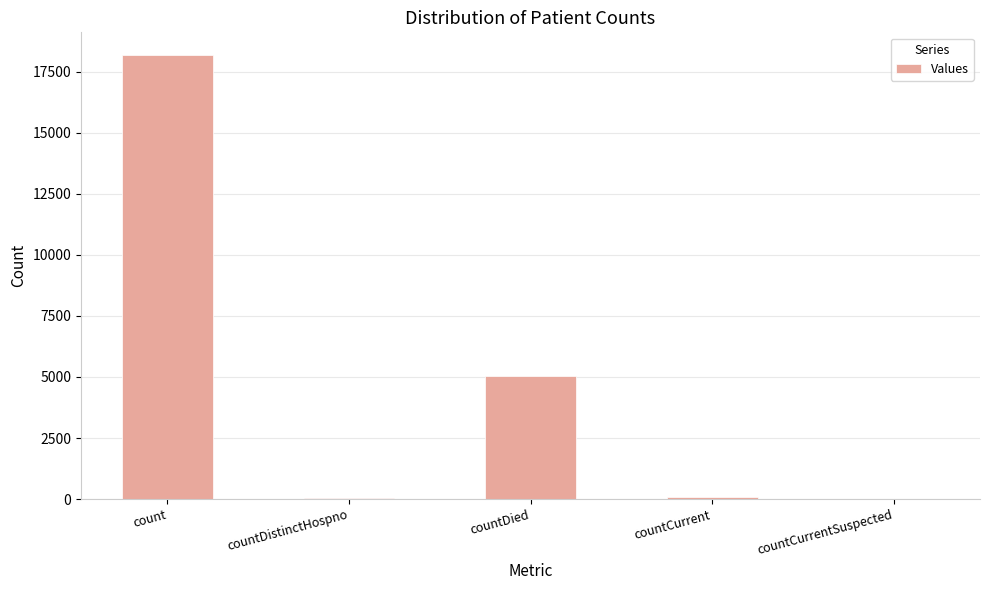

Between count and countCurrent, which is larger?

count